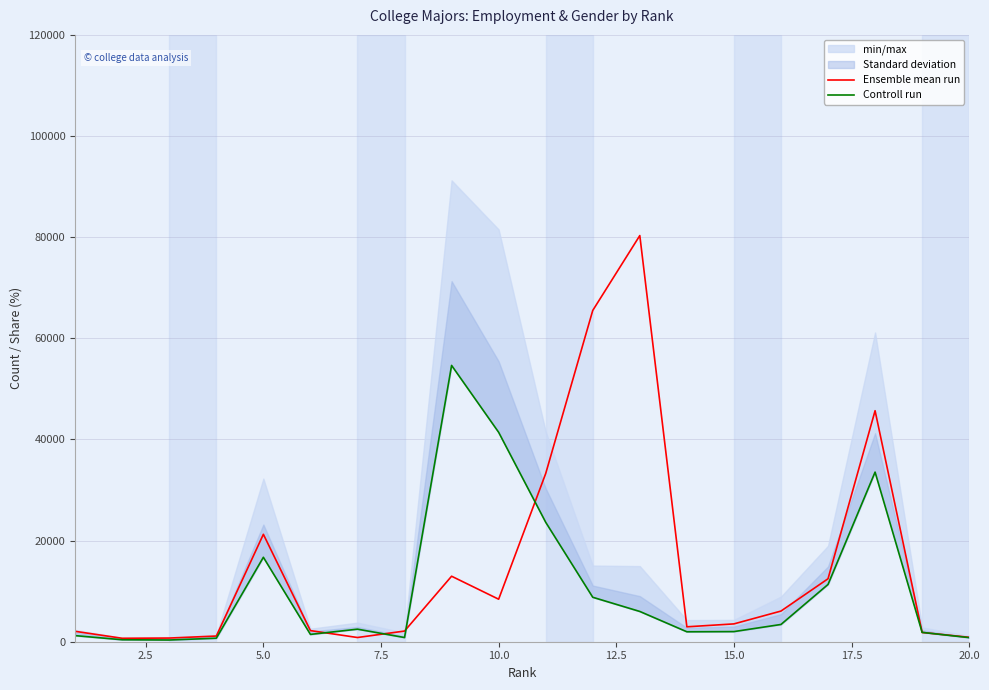

Which series has the largest total across all categories?

Ensemble mean run